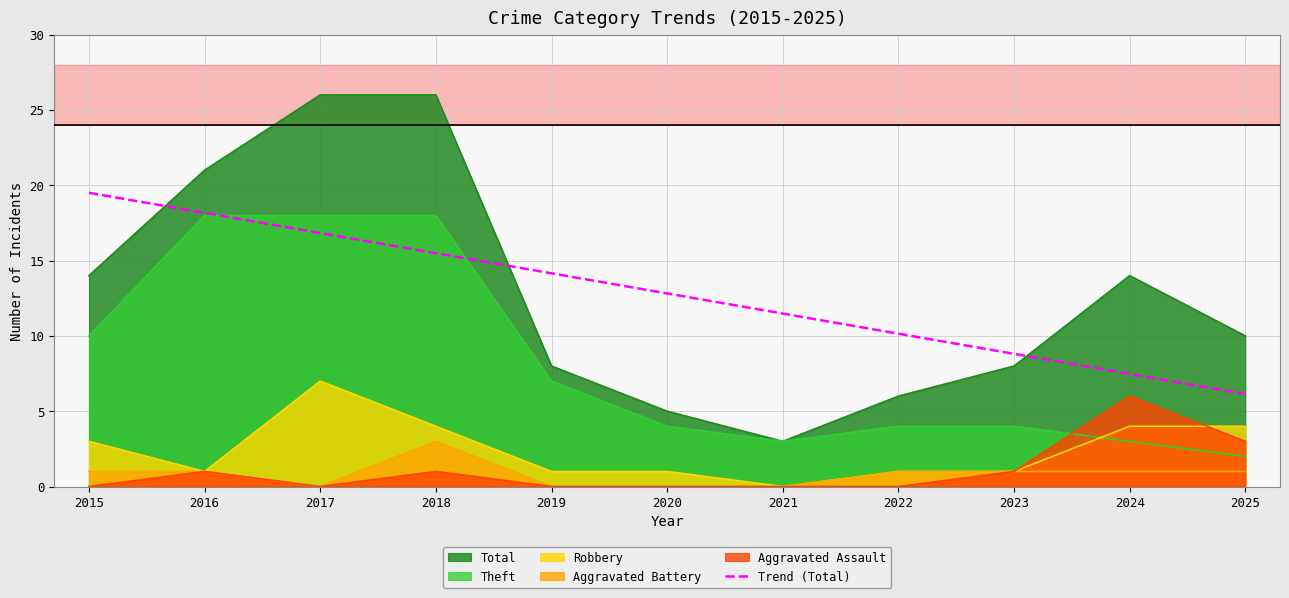

Is the value of Trend (Total) at 2019 greater than the value of Robbery at 2025?

Yes